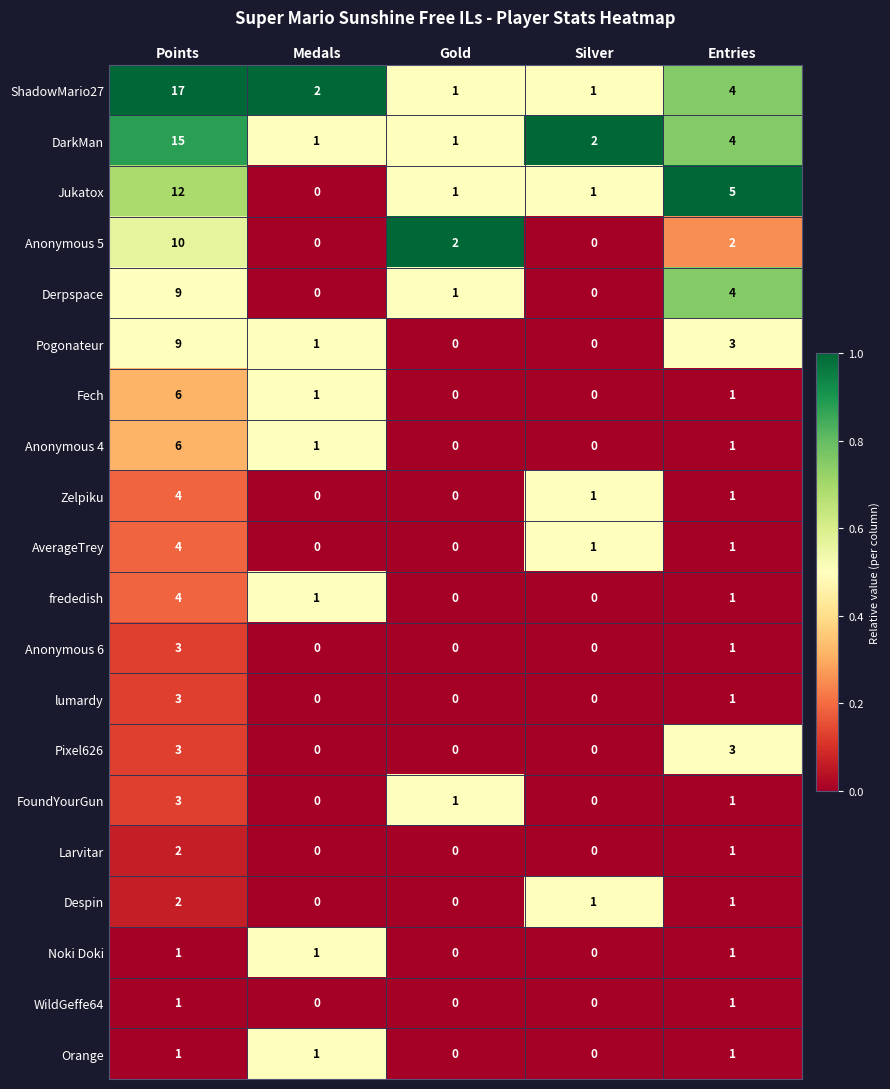

What is the maximum value shown in the chart?

17